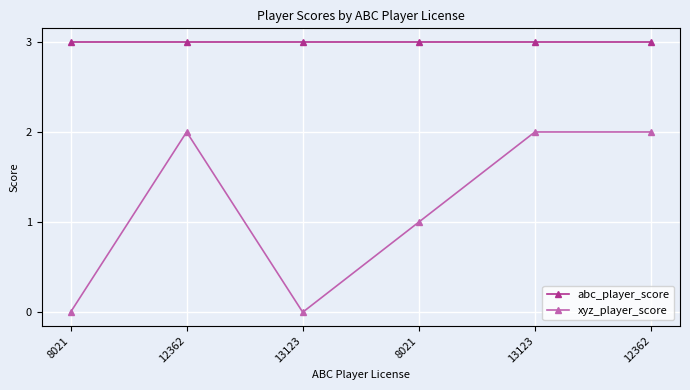

What is the label of the 5th point from the right?

12362